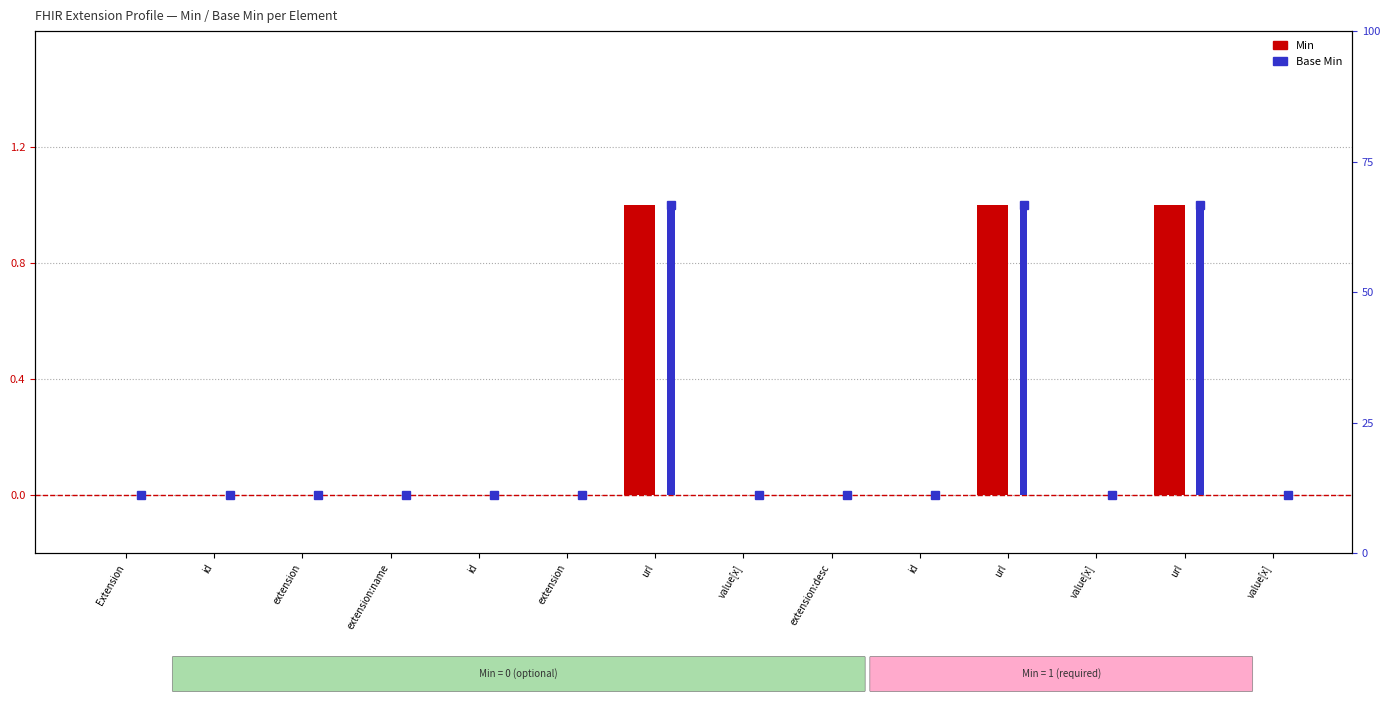

At which category is the sum across all series the highest?

url